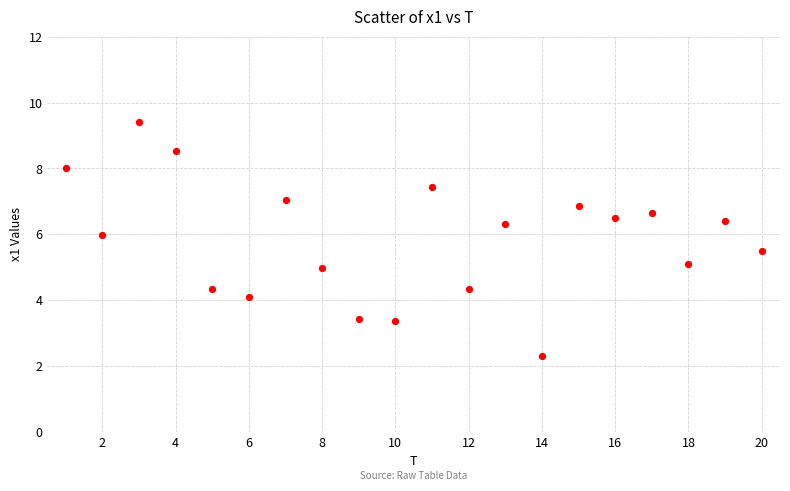

What is the range of X values (max minus min)?

19.0